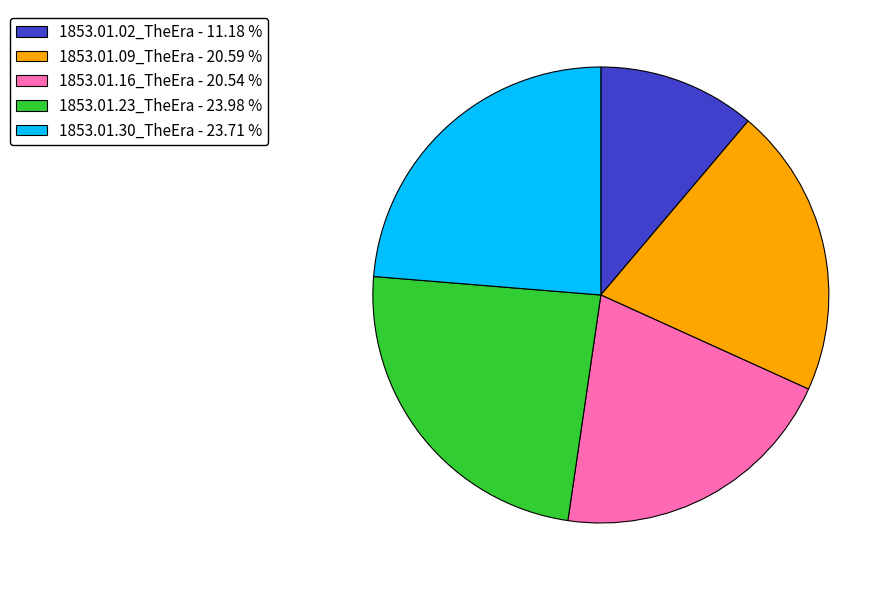

Is it true that 1853.01.30_TheEra is 29% of the pie?

False